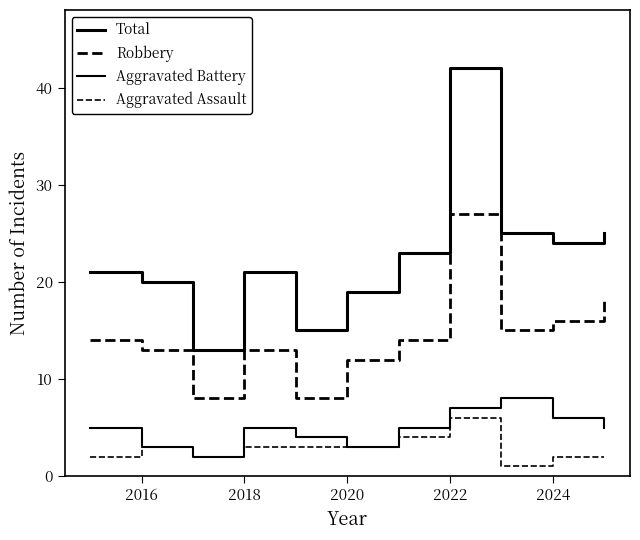

Does the chart have visible grid lines?

No